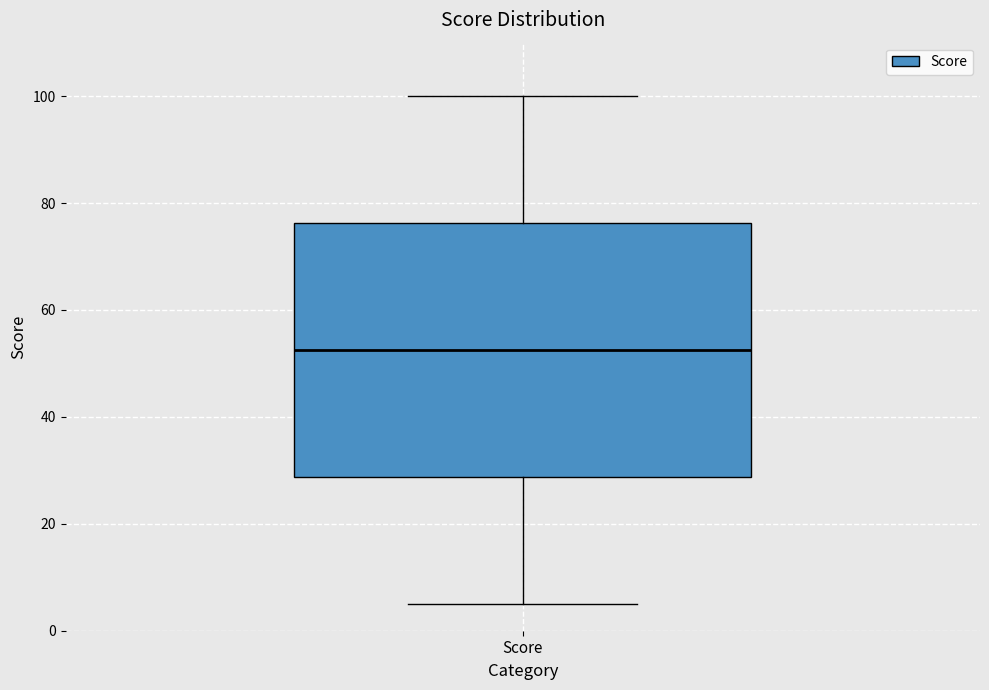

Transcribe this box plot: give where the median line is, the range the box spans, and where the two whiskers end, as read against the y-axis. The values are not printed on the chart, so give them approximately, as read against the axis.

median 52, box 28 to 76, whiskers 6 to 100